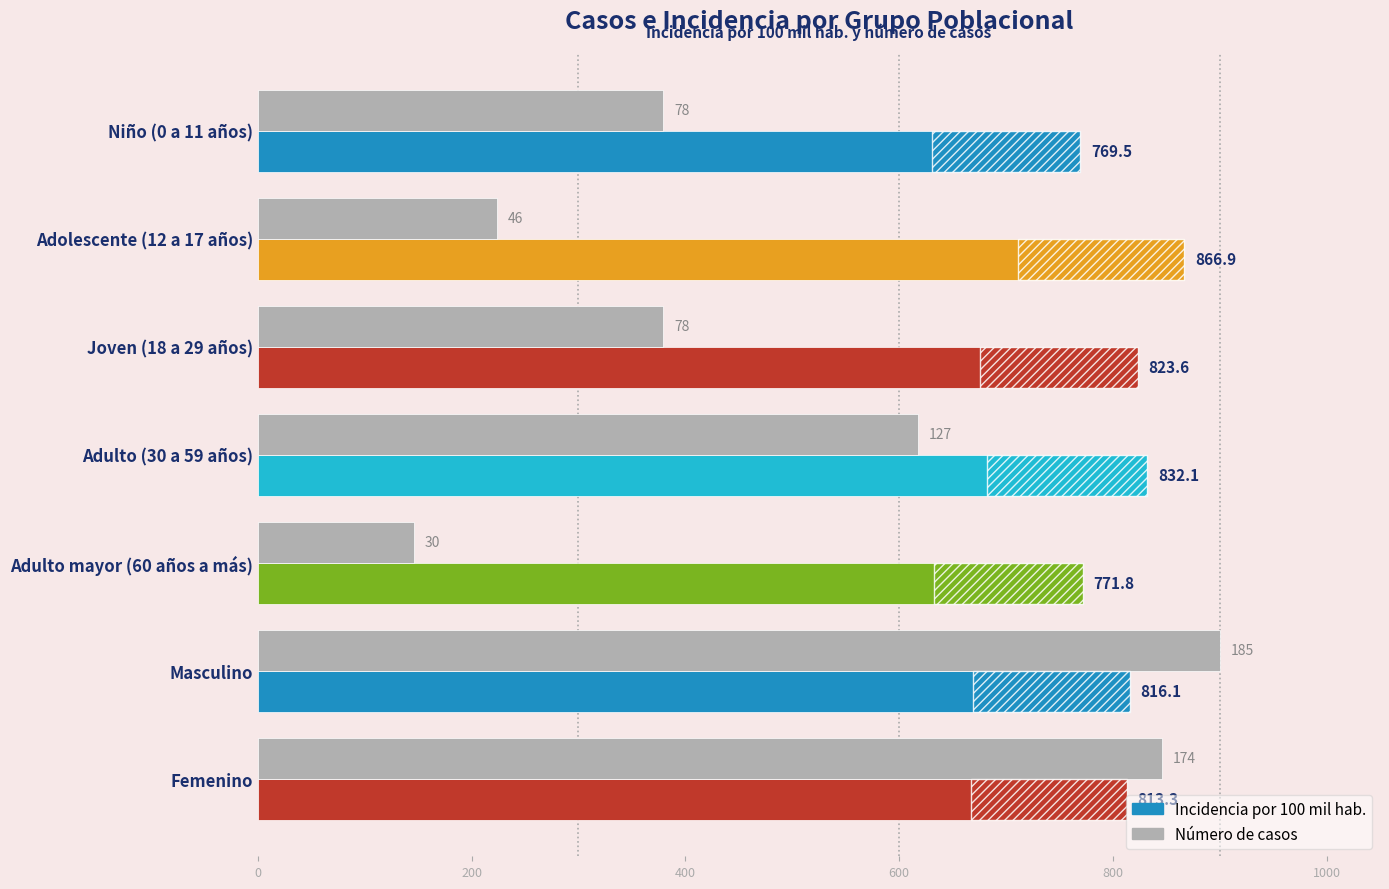

Count the number of data series in this chart.

2